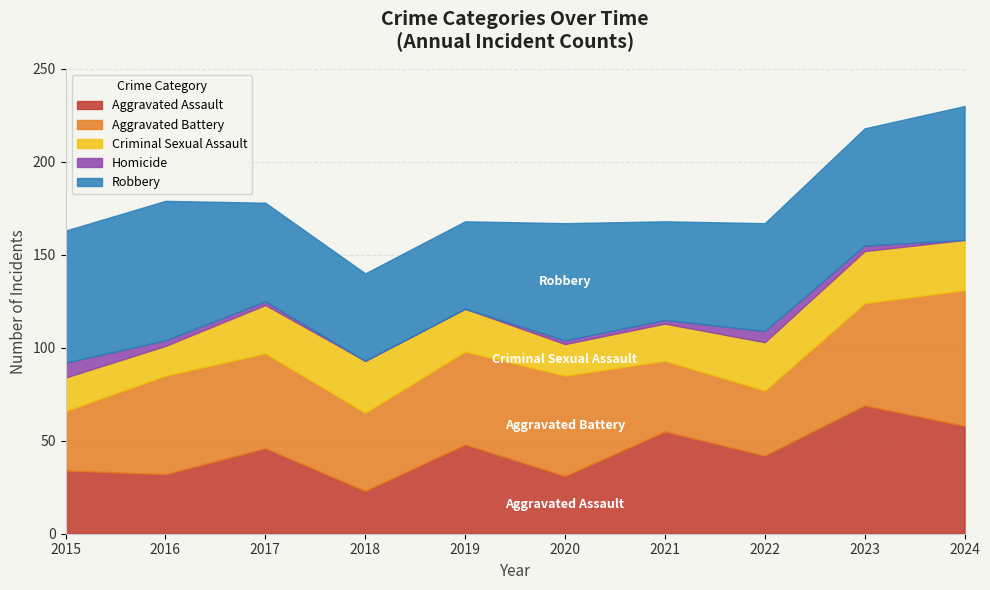

True or false: Criminal Sexual Assault and Homicide cross at least once.

False